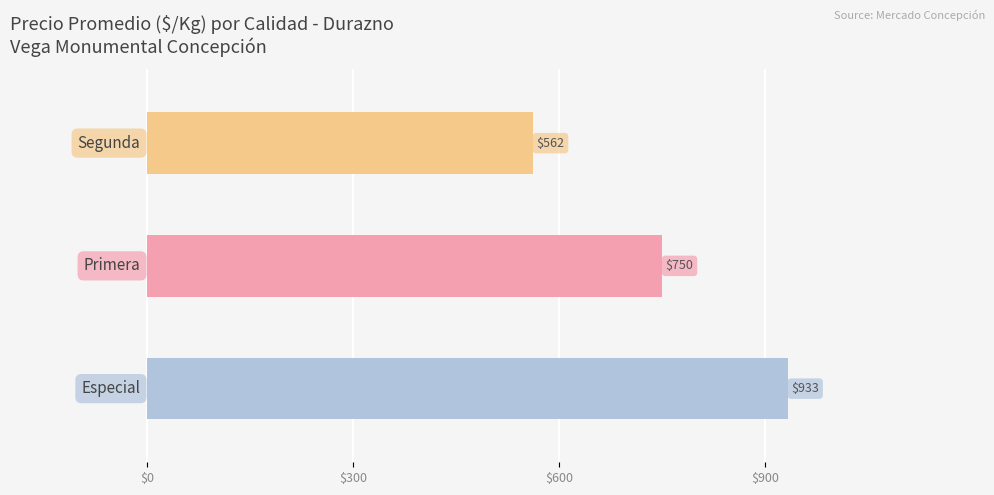

How many values are between 562 and 933?

3